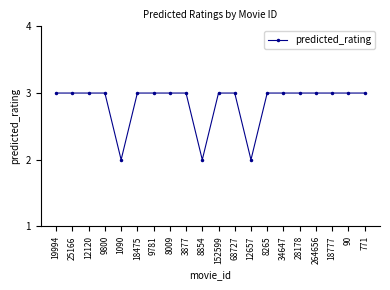

What is the sum of the values at 12120 and 9781?

6